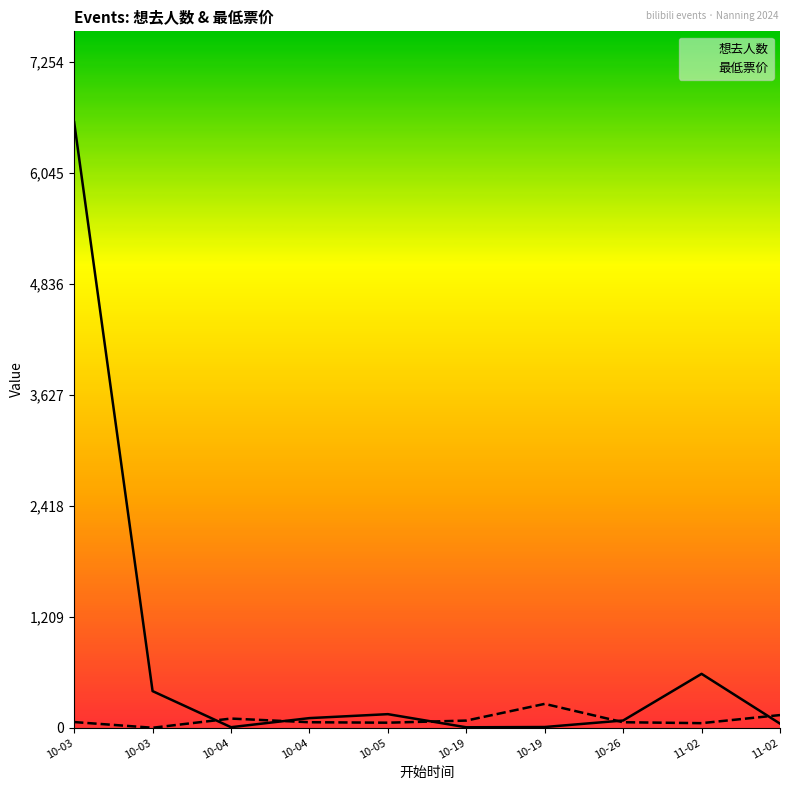

True or false: 最低票价 has a value of 91 at 10-04.

False